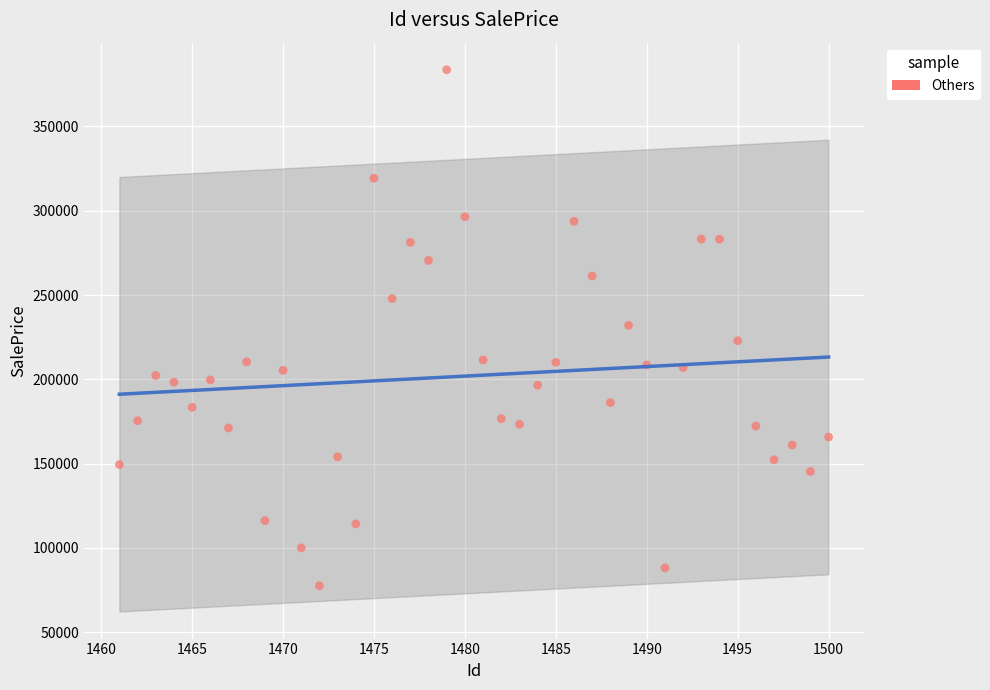

What is the range of Y values (max minus min)?

306216.2